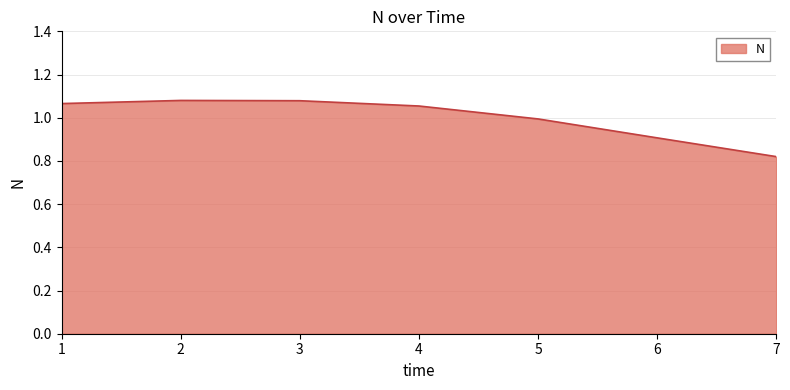

True or false: the data shows 0.9 at 6.

True